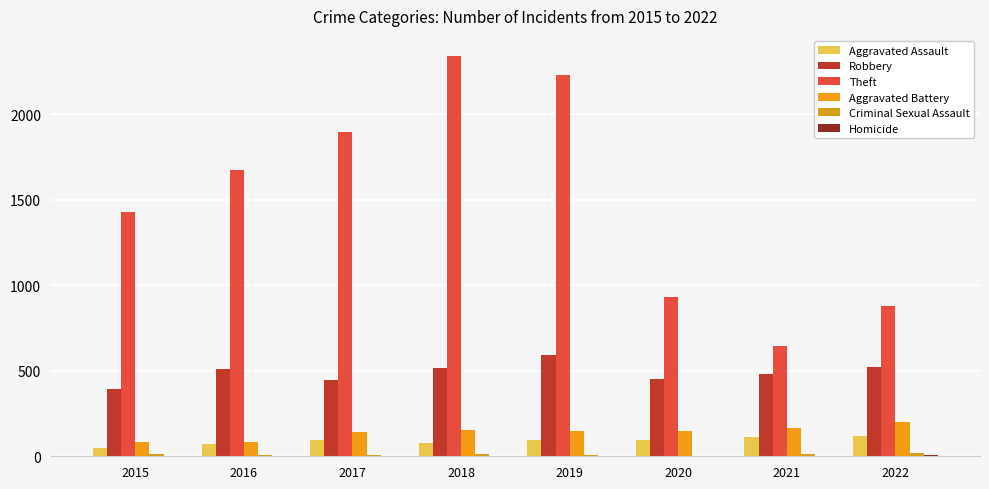

Which series changed the most between 2015 and 2020?

Theft